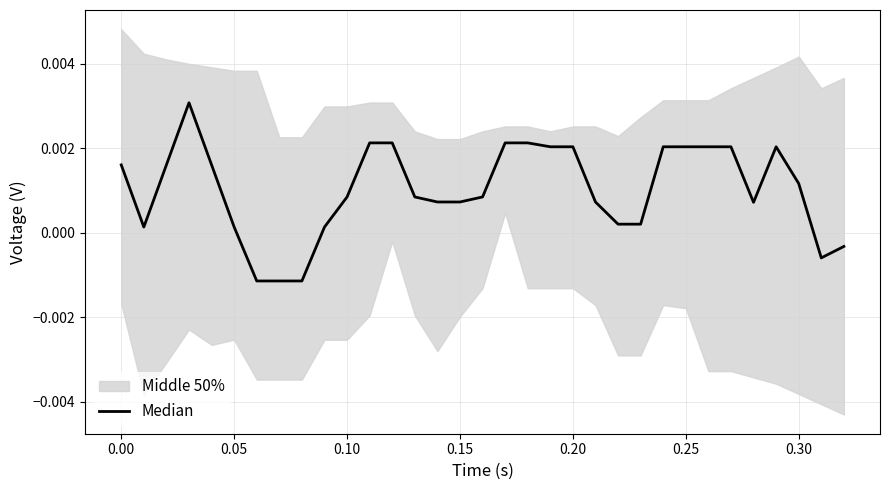

How many values are below zero?

5